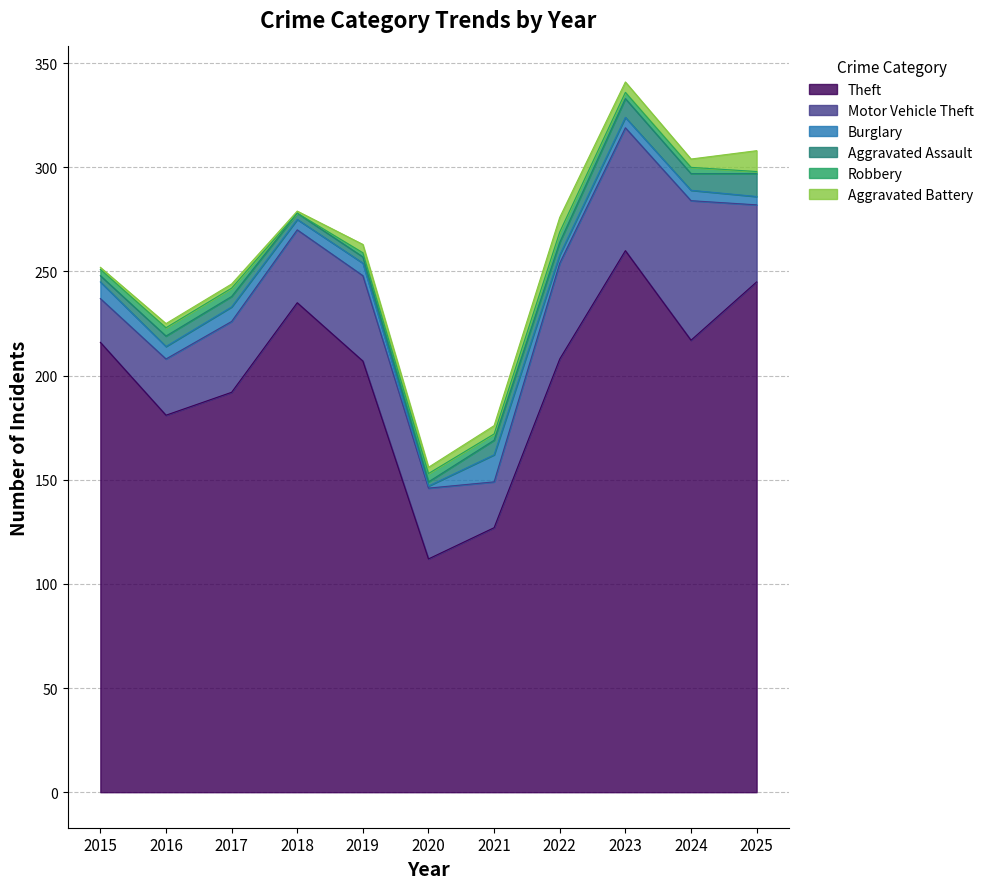

Where is Burglary nearest to the value 7?

2017